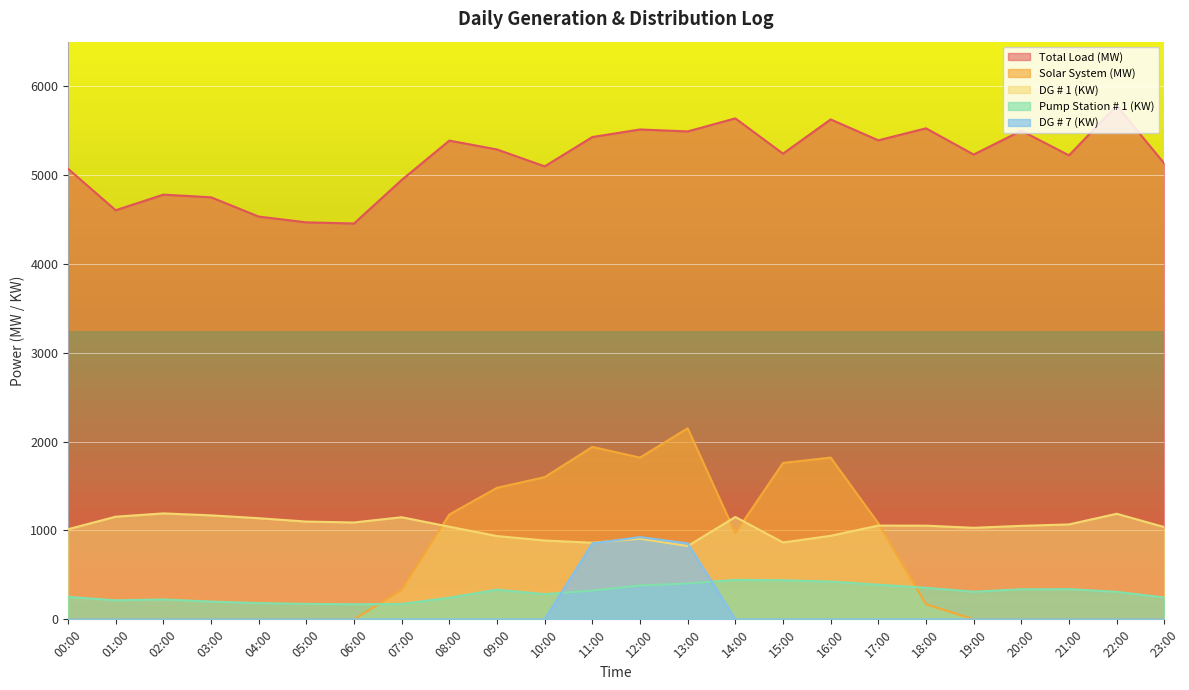

What is the value of the Pump Station # 1 (KW) point at the 19th from the left?

355